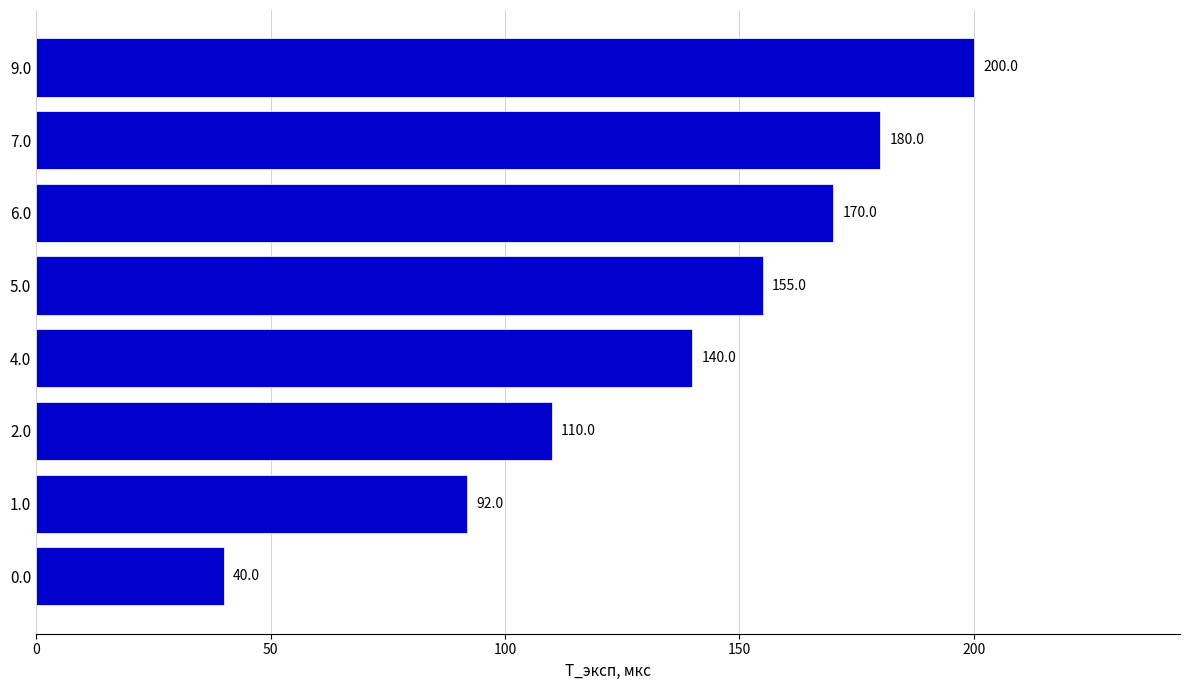

Reading bottom to top, transcribe all the data shown in this chart.

0.0=40	1.0=92	2.0=110	4.0=140	5.0=155	6.0=170	7.0=180	9.0=200